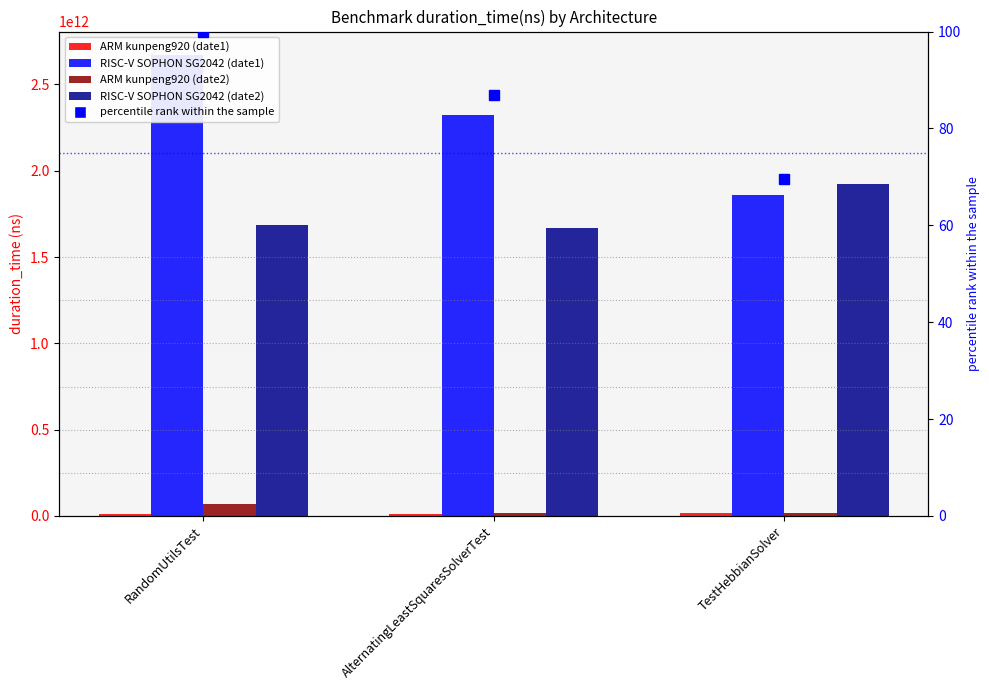

Is the value of percentile rank within the sample at RandomUtilsTest greater than the value of RISC-V SOPHON SG2042 (date1) at RandomUtilsTest?

No